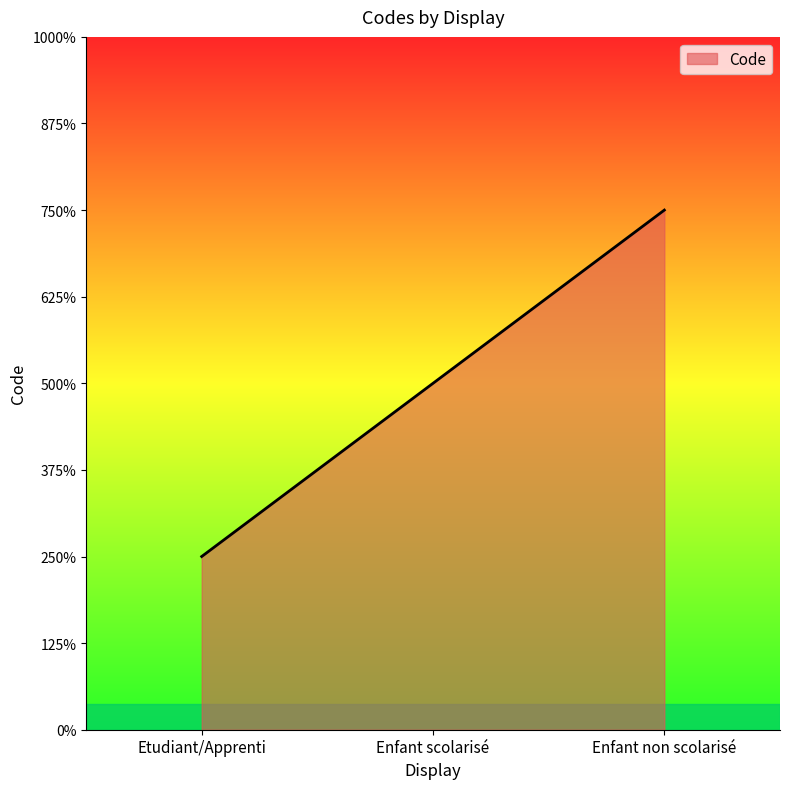

True or false: the data shows 1 at Etudiant/Apprenti.

True